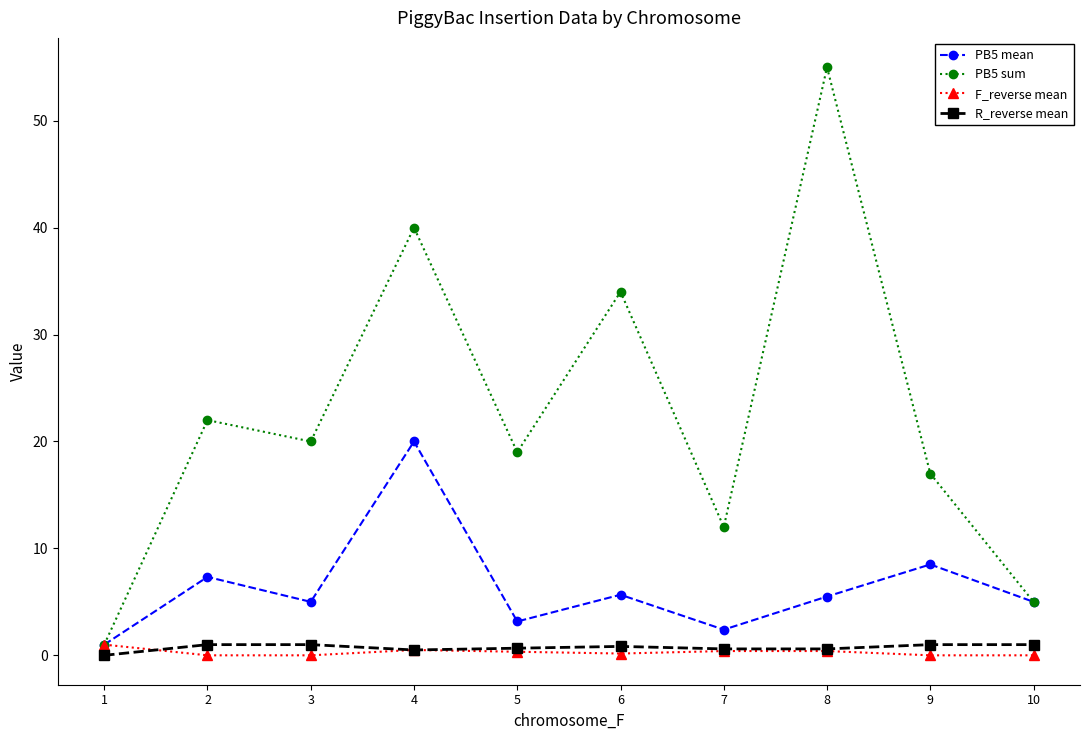

What is the total value across all series at 8?

61.5